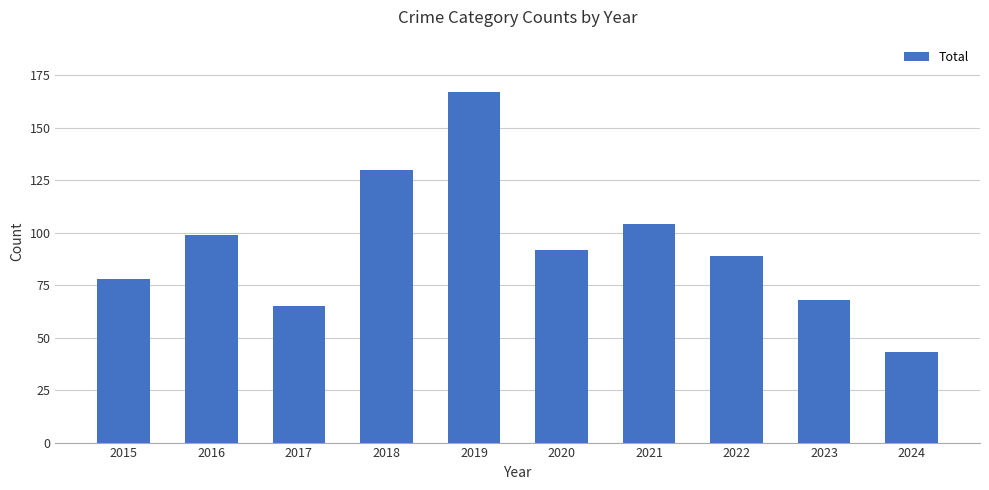

Approximately how many times larger is the value at 2017 compared to 2015?

0.8